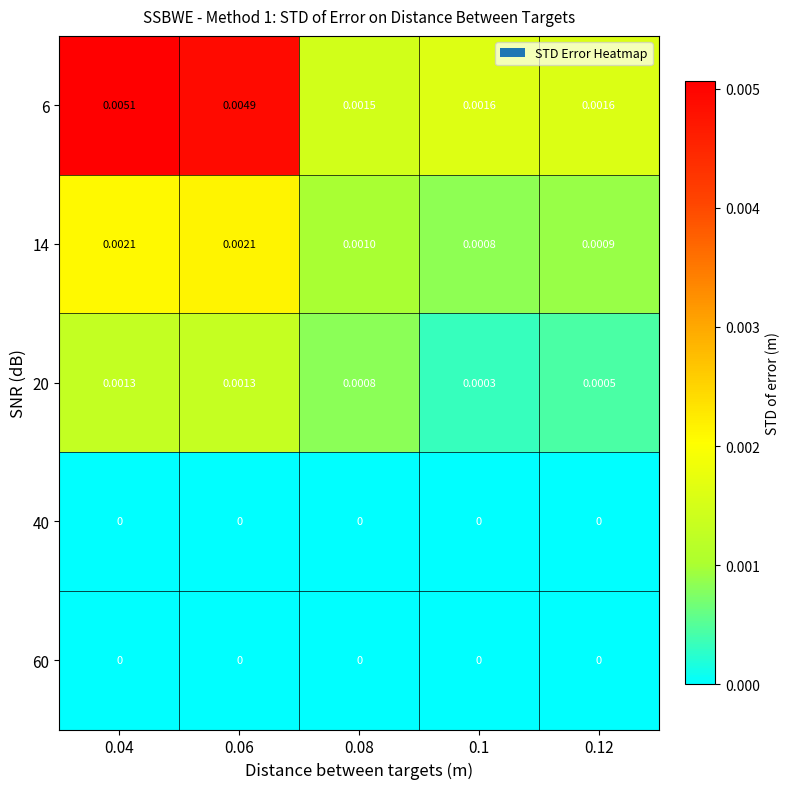

Is the value of 6 at 0.04 greater than the value of 60 at 0.12?

Yes